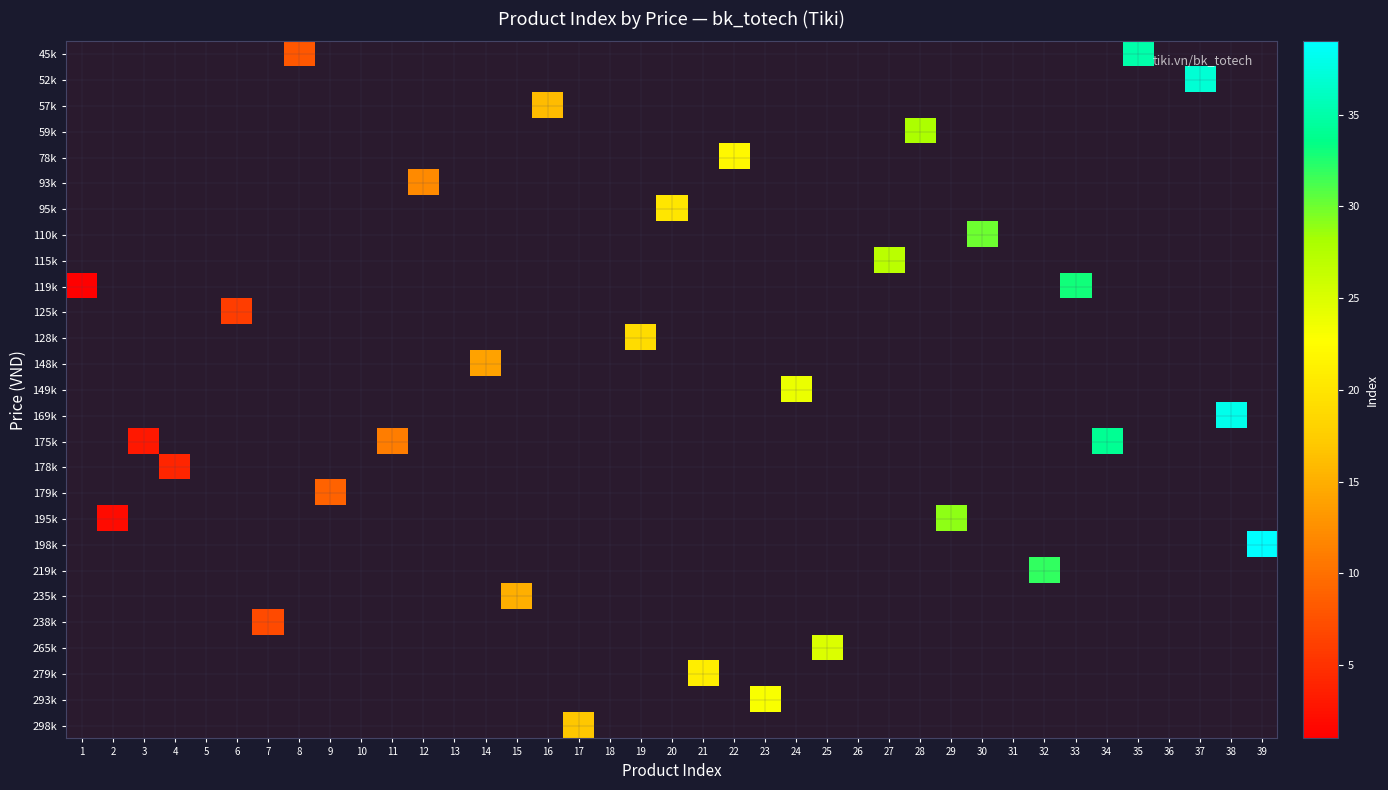

What is the smallest value displayed?

1.0